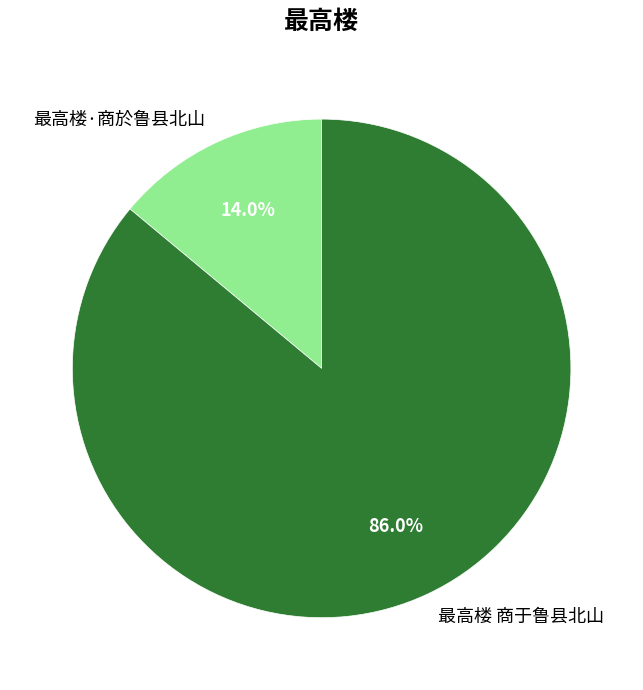

To the nearest percent, what portion does 最高楼 商于鲁县北山 represent?

86%